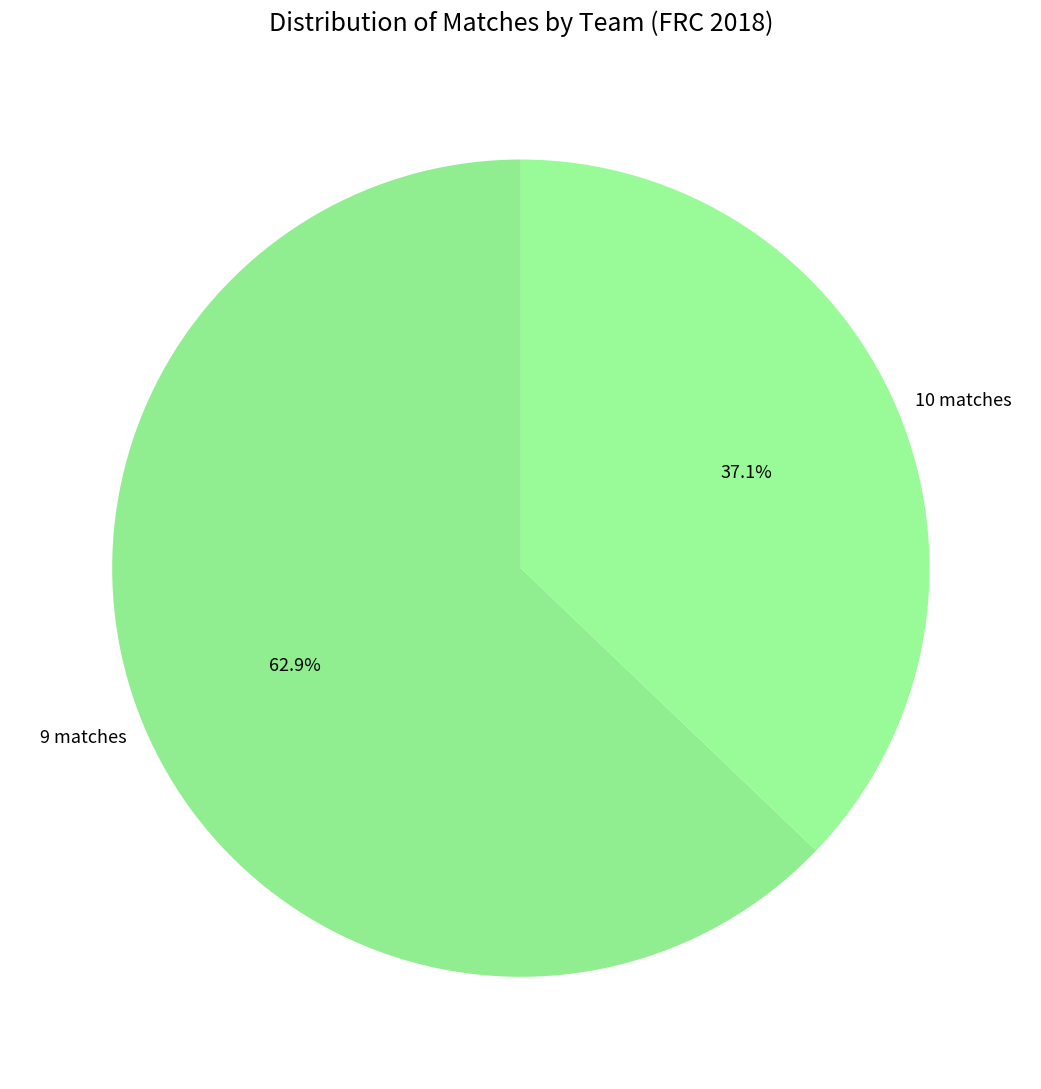

Is there a majority slice in this chart?

Yes